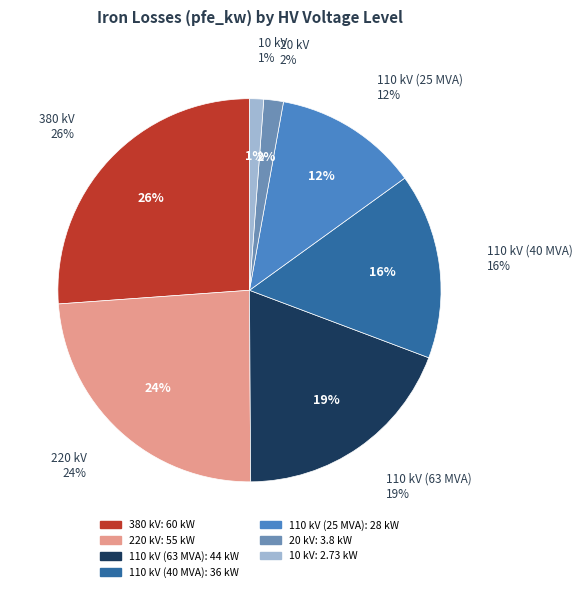

Is there a majority slice in this chart?

No